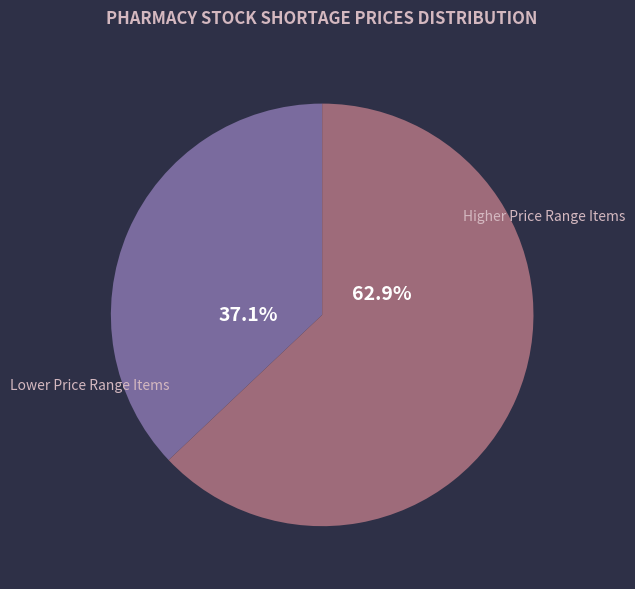

Does any single category account for the majority?

Yes